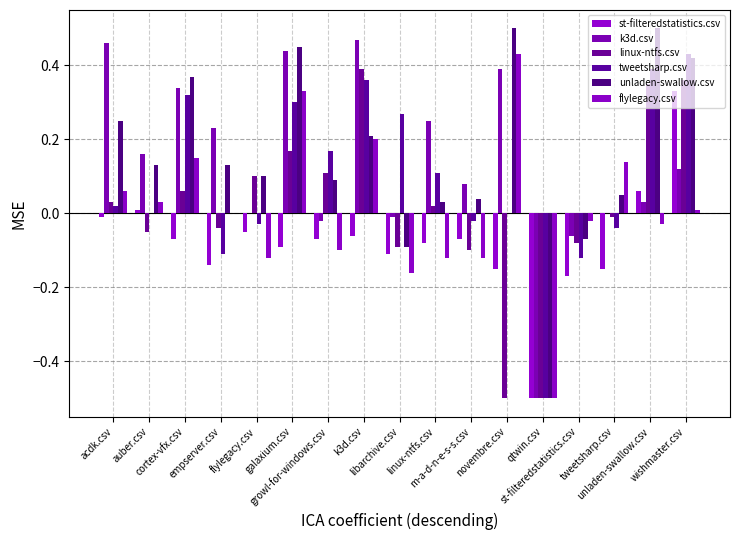

Are the bars horizontal?

No